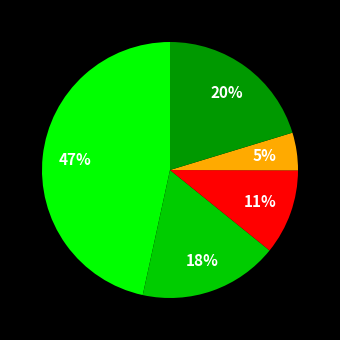

To the nearest percent, what is the difference between the largest and smallest slice percentages?

42%